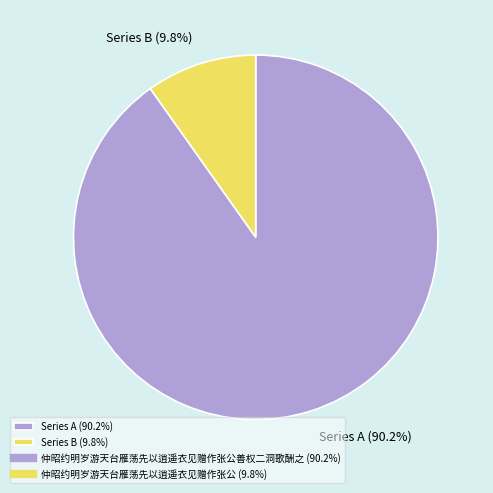

Rank the categories by value from highest to lowest.

Series A (90.2%), Series B (9.8%)